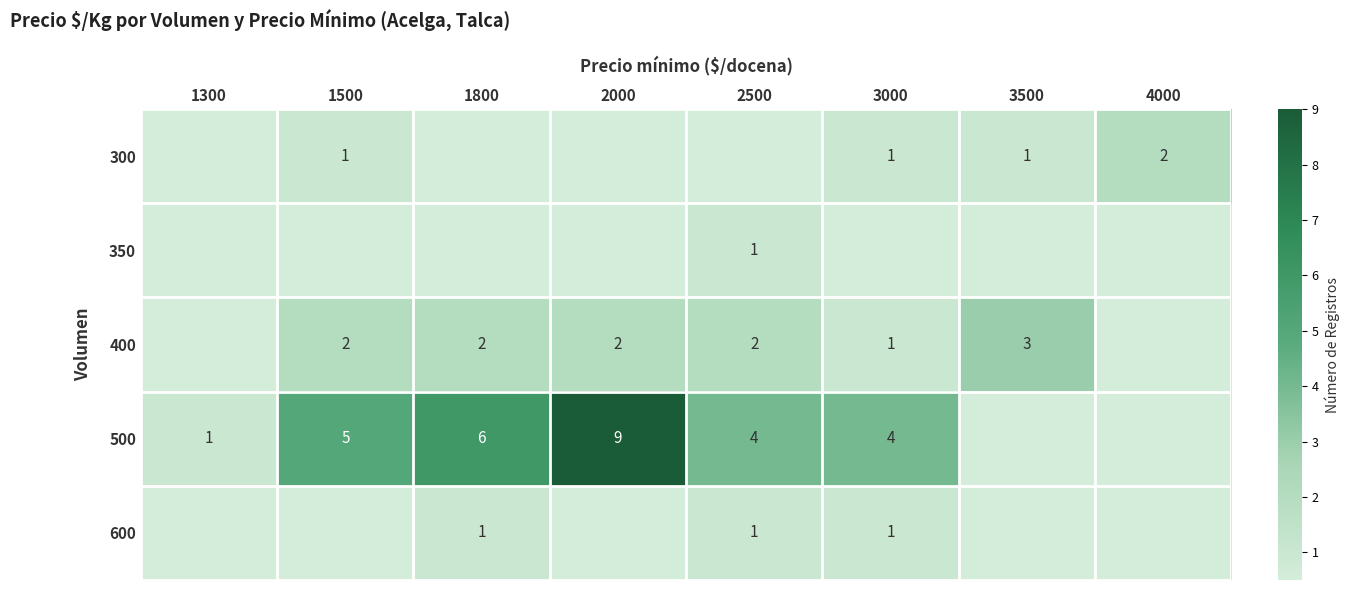

Which series has the widest spread of values?

500